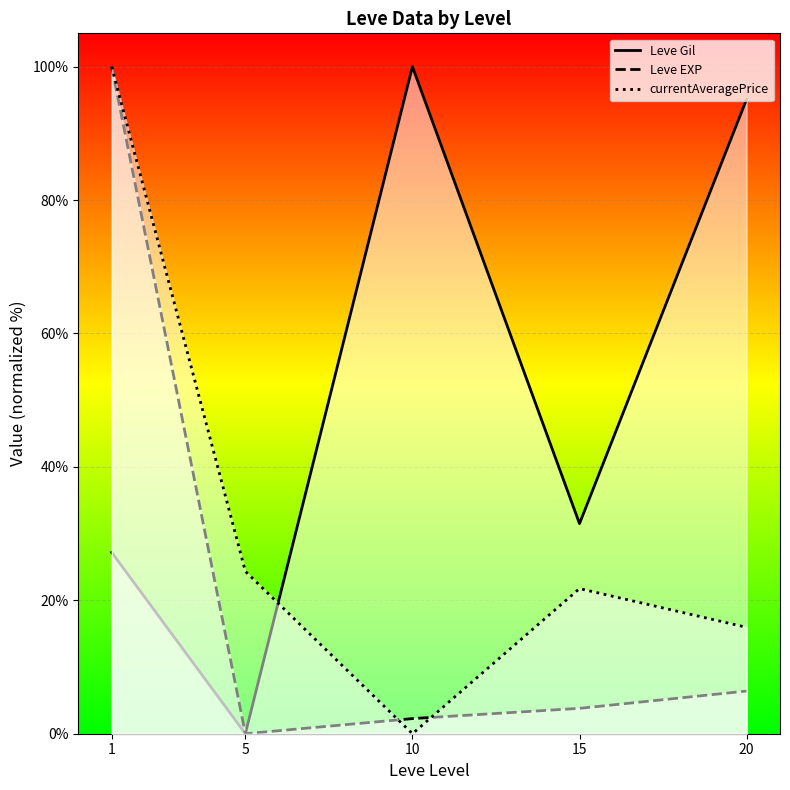

Rank the series by their average value, from highest to lowest.

Leve Gil, currentAveragePrice, Leve EXP